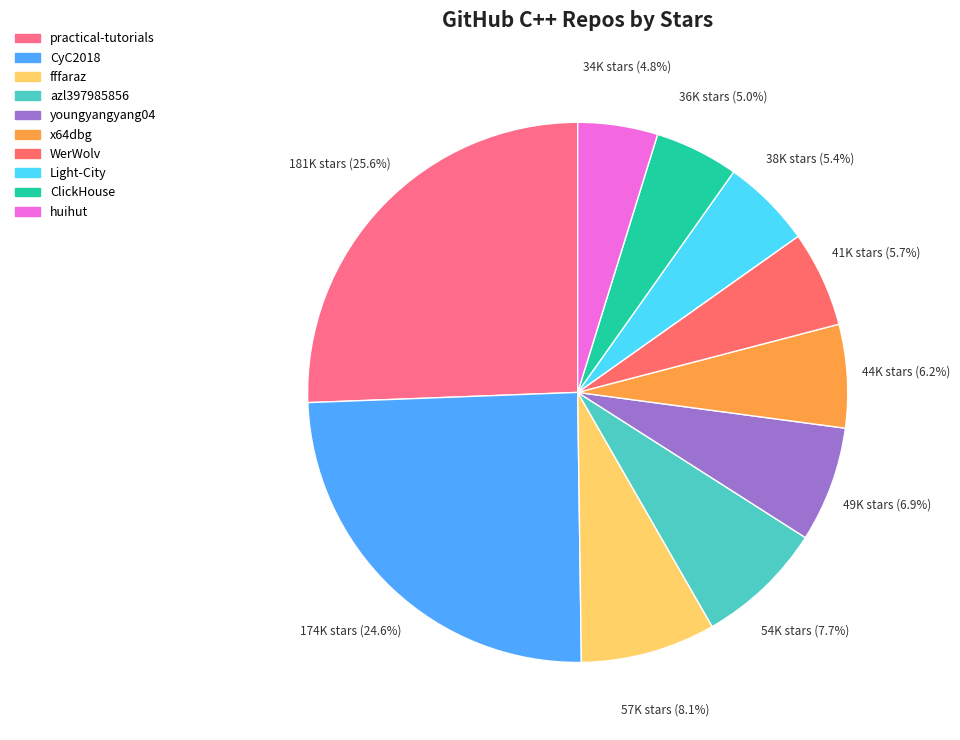

How many segments does this pie chart have?

10